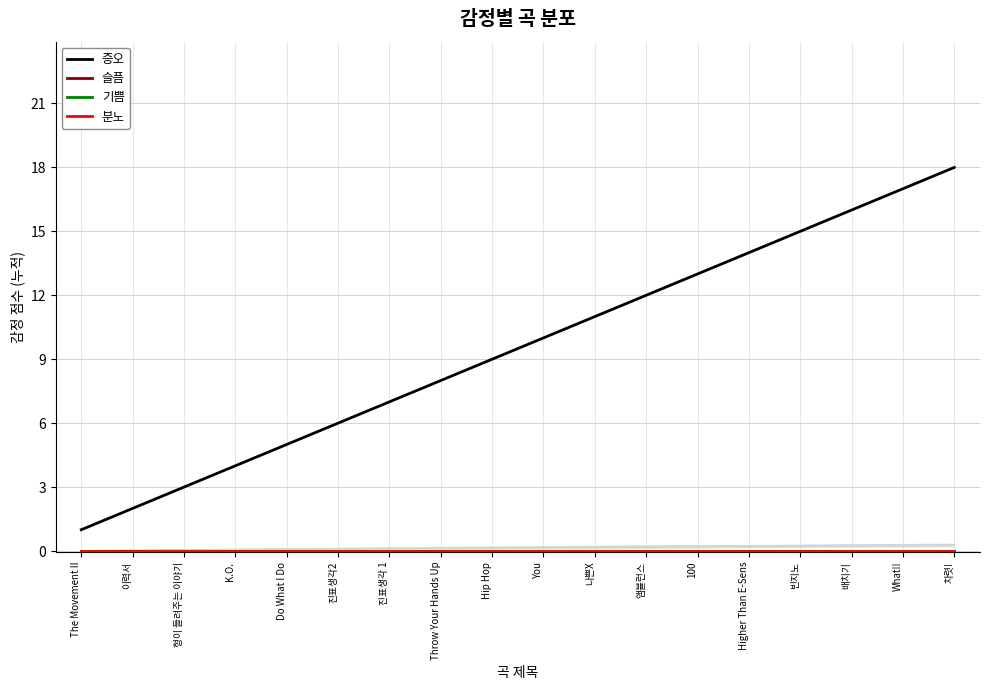

What is the highest value of the 증오 series?

18